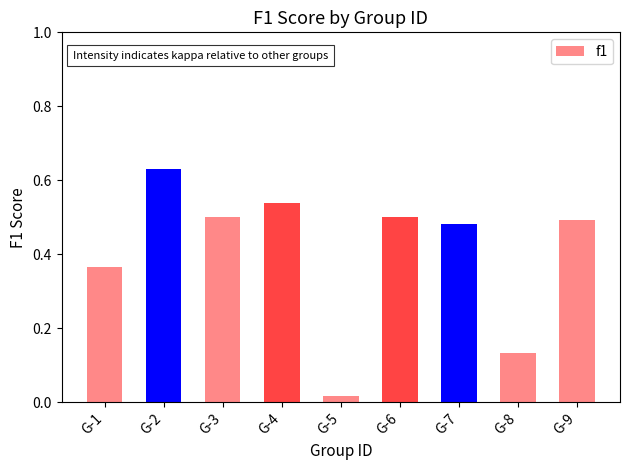

What is the sum of the values at G-9 and G-2?

1.1